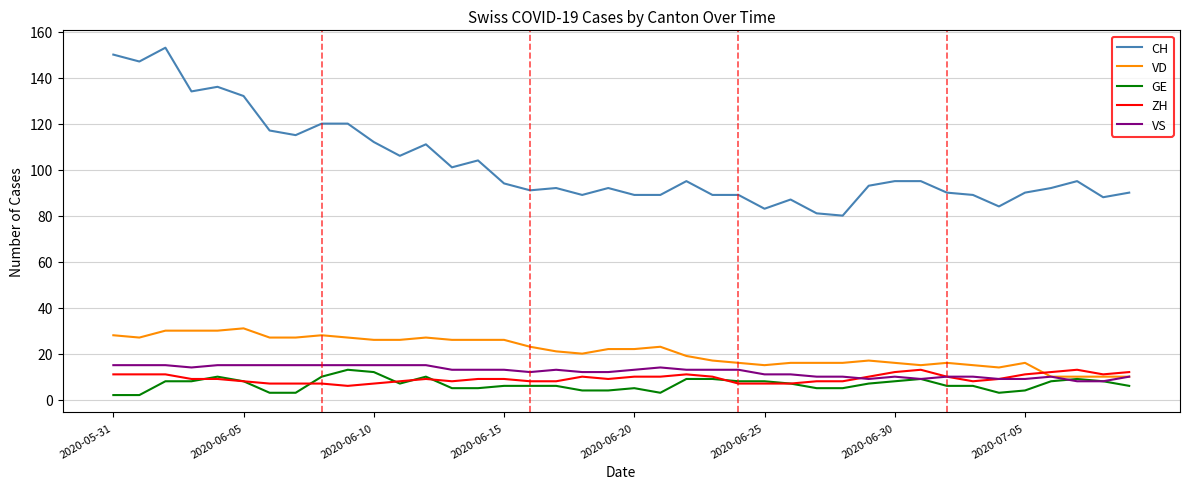

Which series has the largest total across all categories?

CH